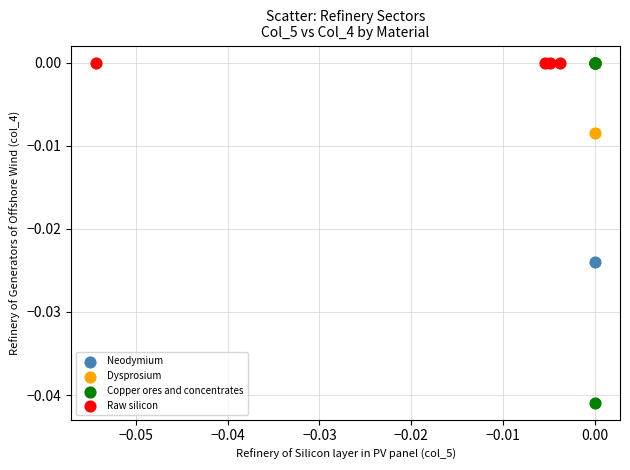

Which series reaches the minimum Y coordinate?

Copper ores and concentrates